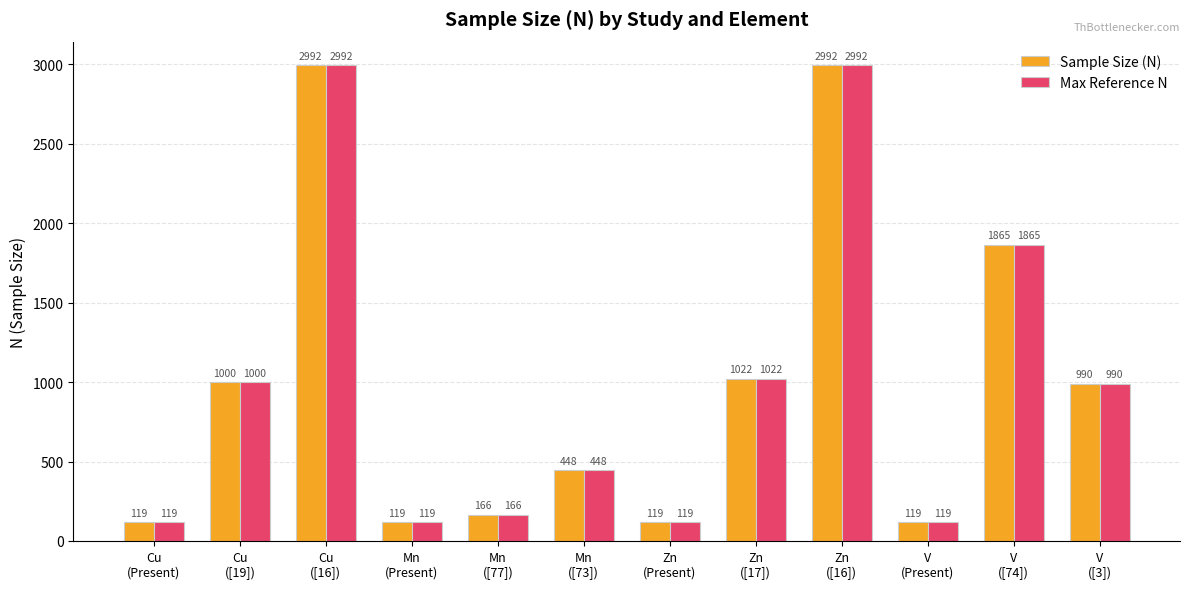

How many bars are there in total?

24